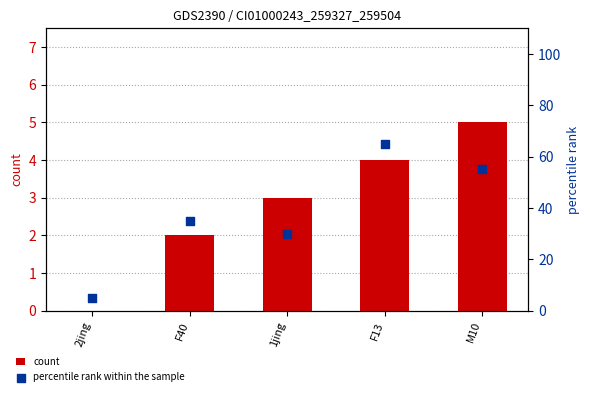

At how many categories does at least one series exceed 15?

4